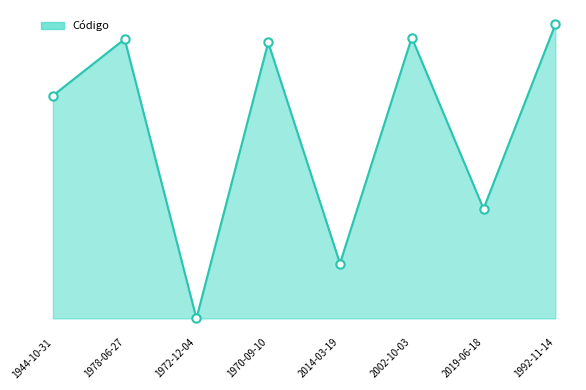

Is this an area chart (filled region under the line)?

Yes